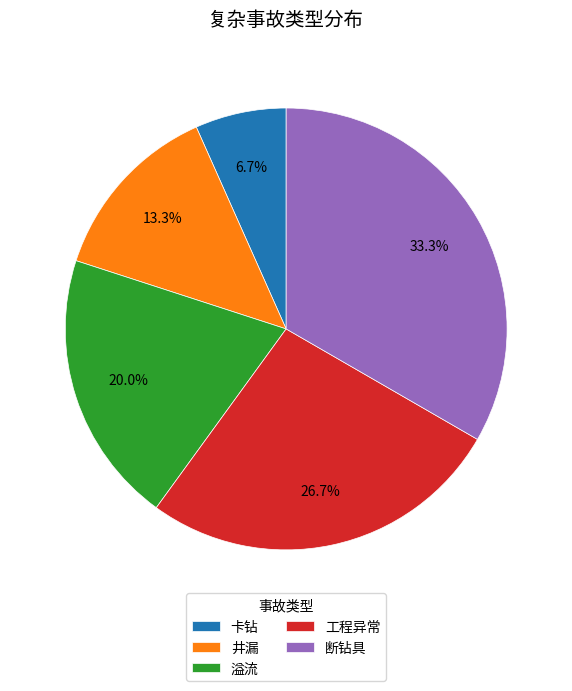

Does 断钻具 account for over 50% of the chart?

No